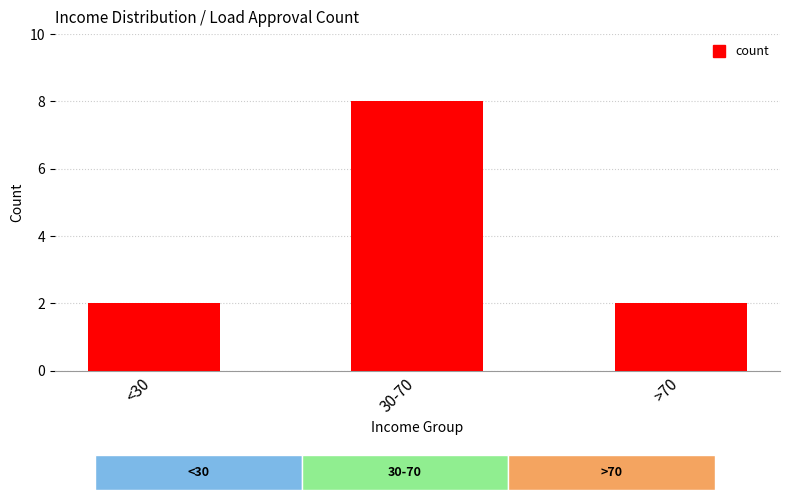

What is the label of the 2nd bar from the left?

30-70